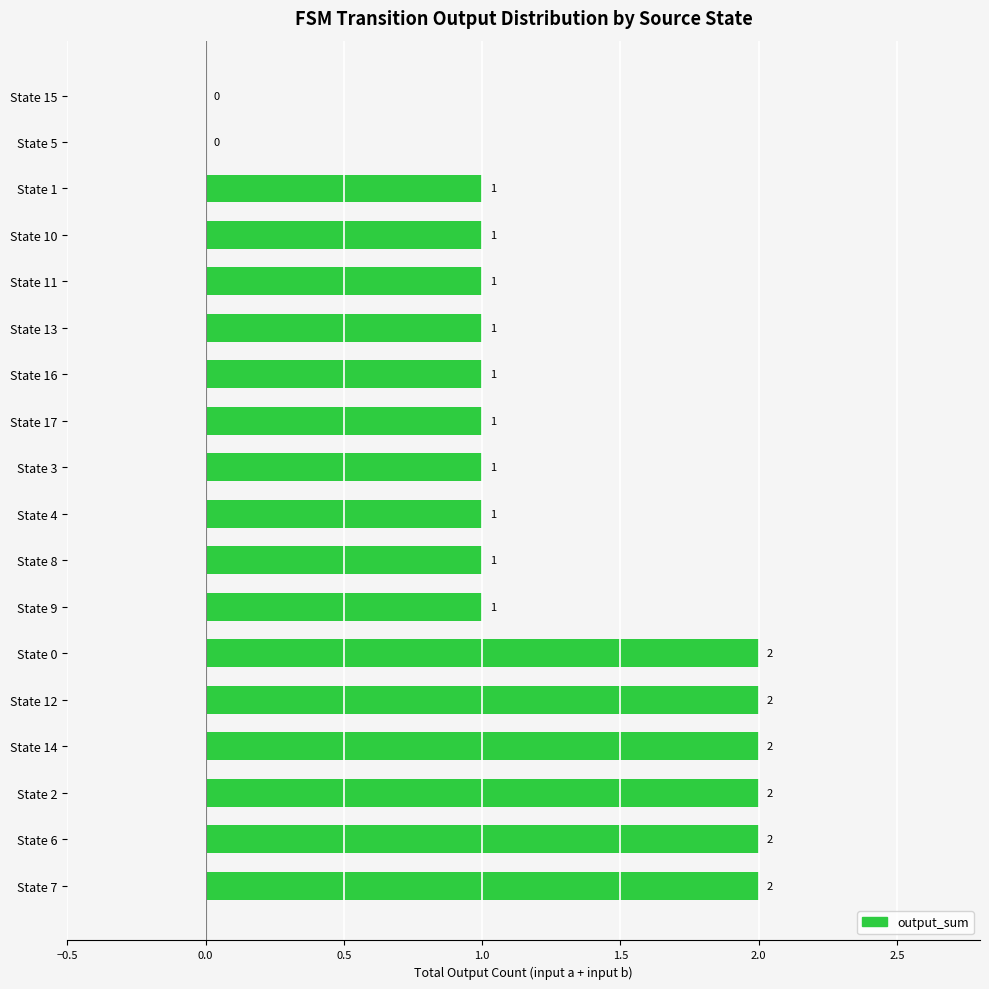

Count the number of categories in the chart.

18